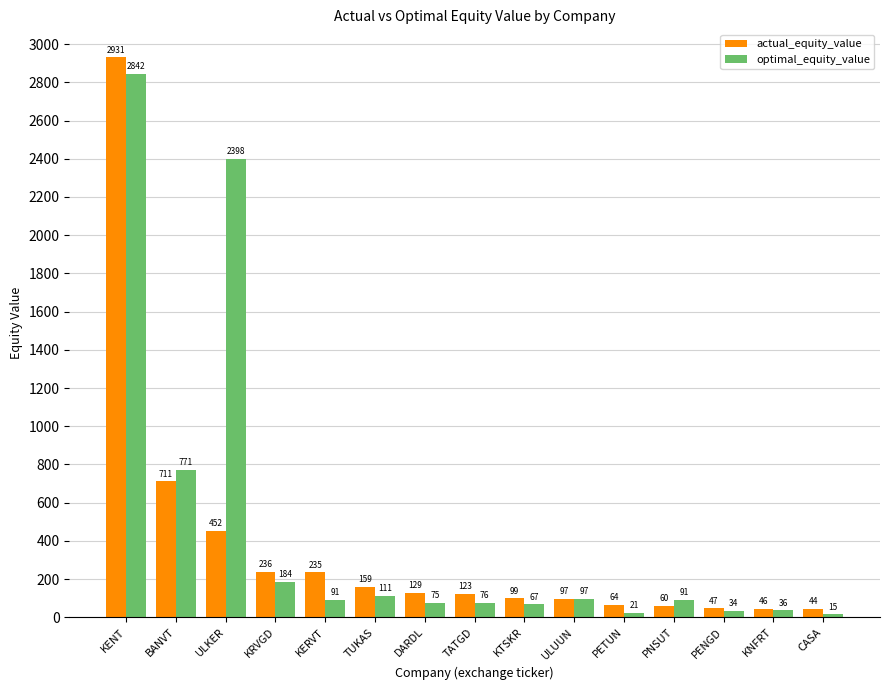

What is the greatest value displayed?

2931.0